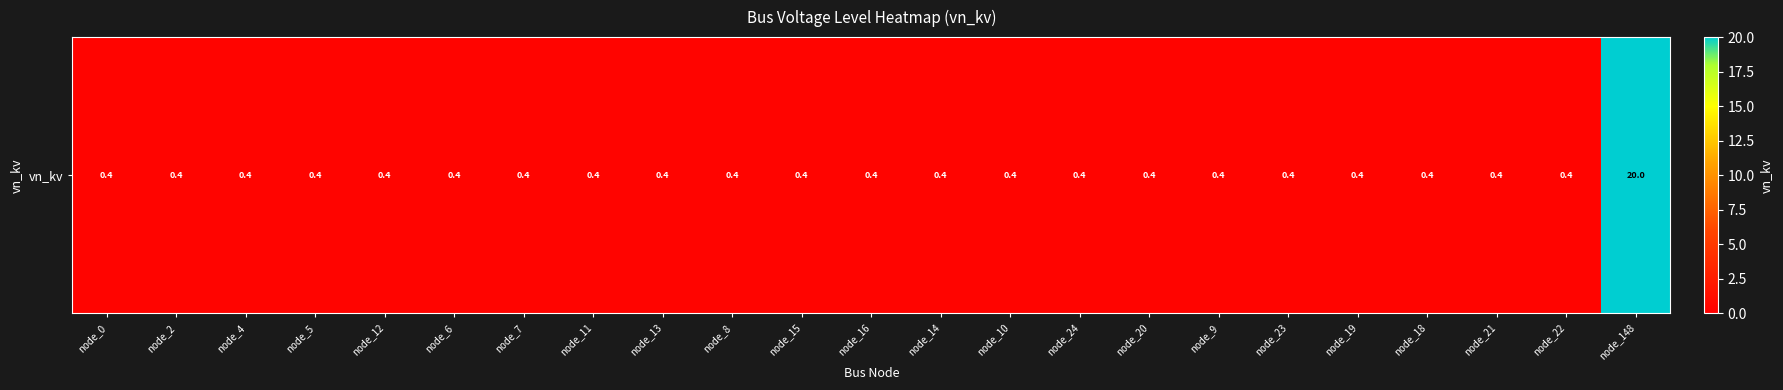

What is the minimum value shown in the chart?

0.4